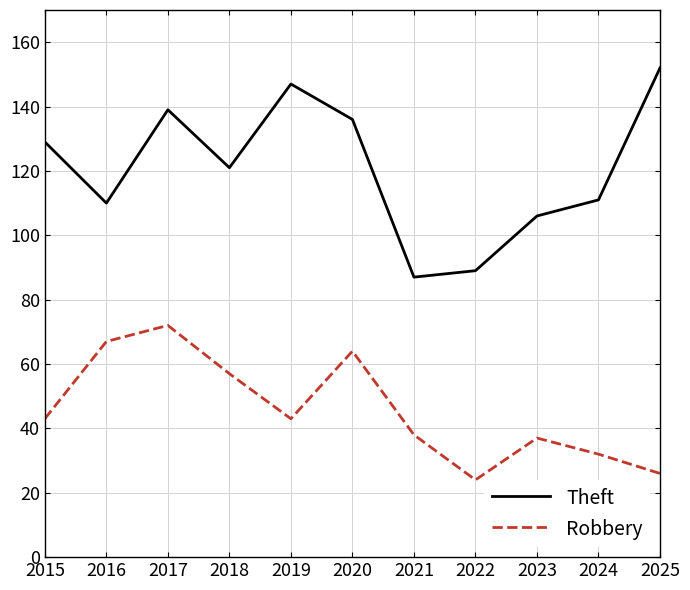

What value does the Theft series have at 2023?

106